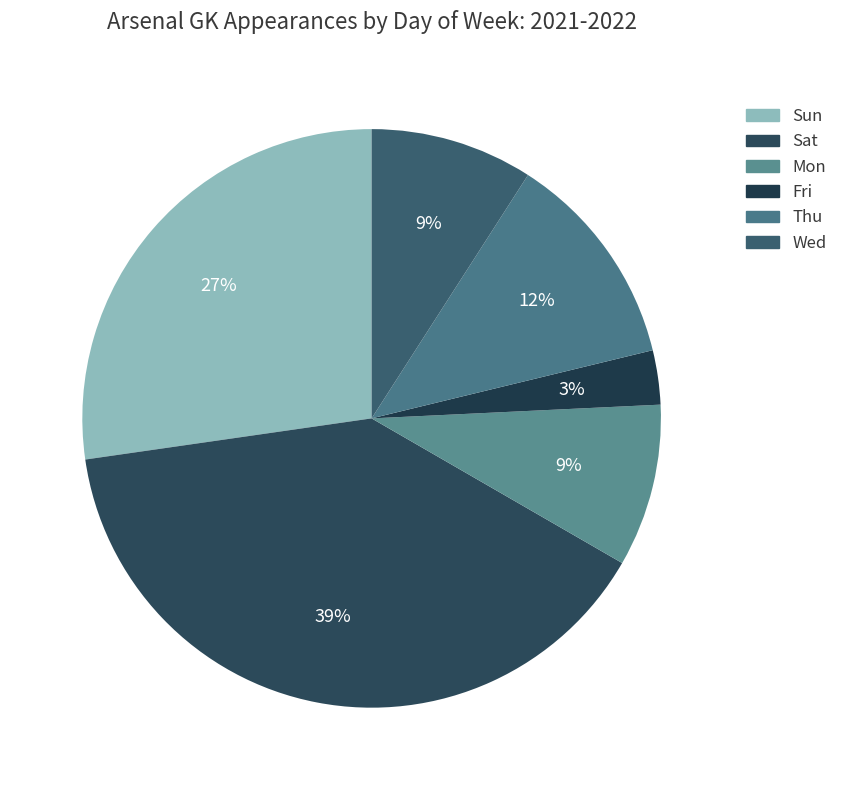

How many segments does this pie chart have?

6